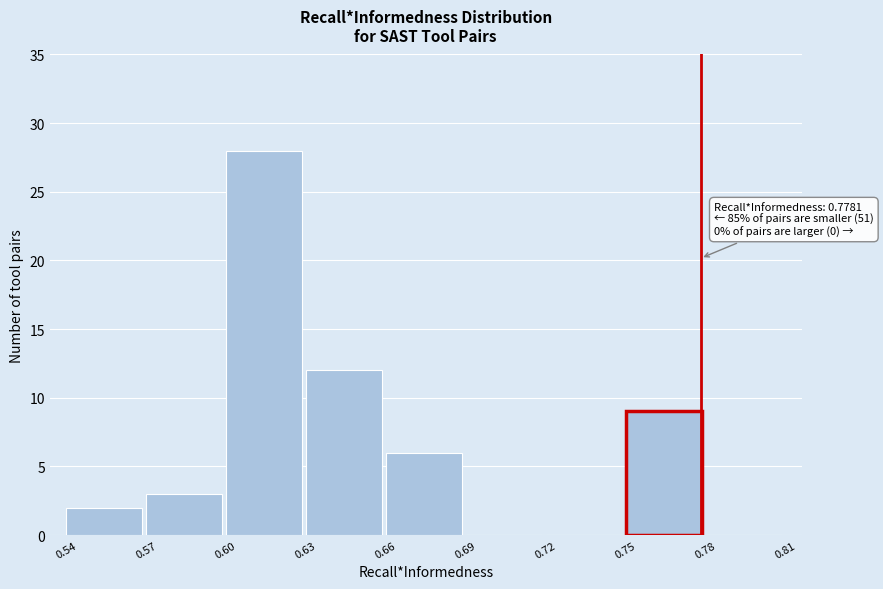

Over which range of the x-axis is the bar tallest?

0.60 to 0.63